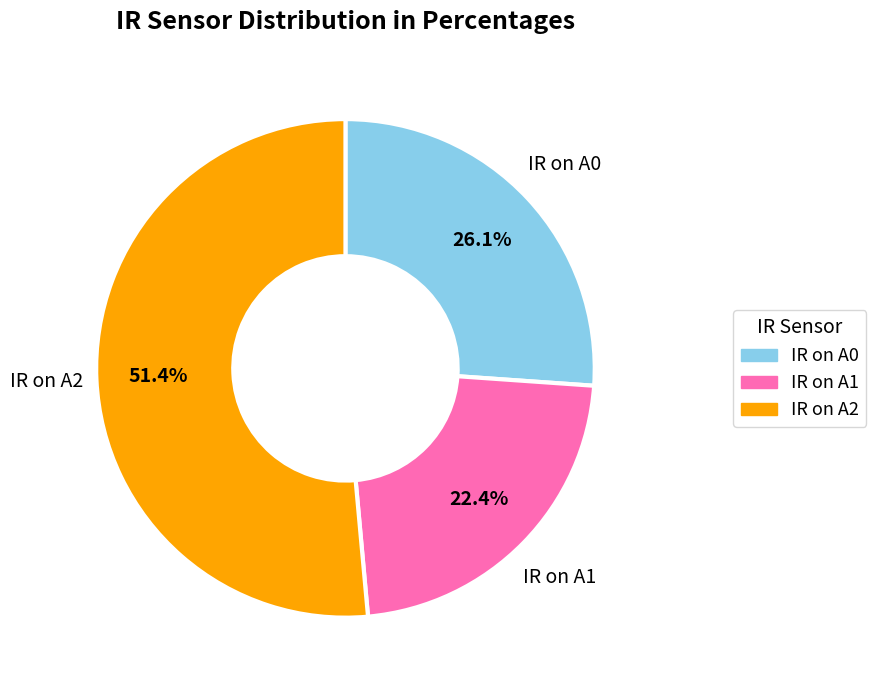

Rank the categories by value from highest to lowest.

IR on A2, IR on A0, IR on A1